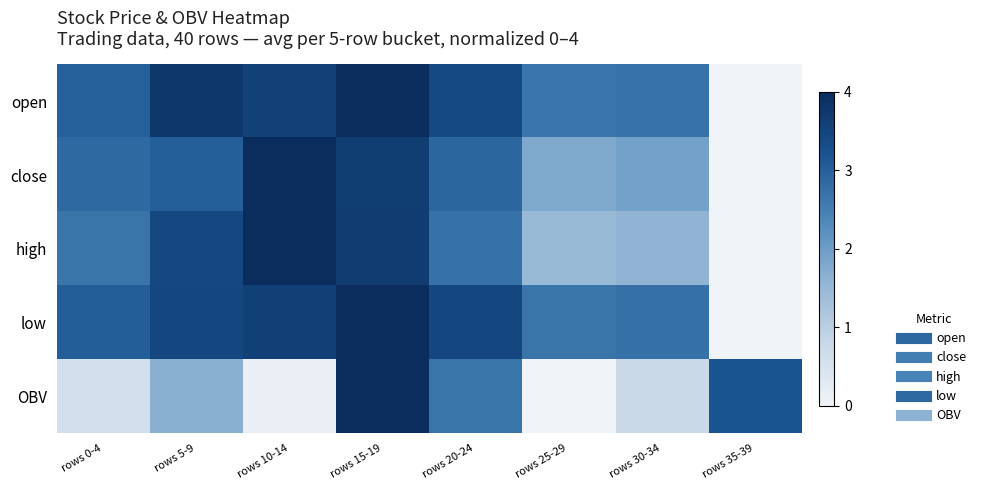

Which series has the largest total across all categories?

open